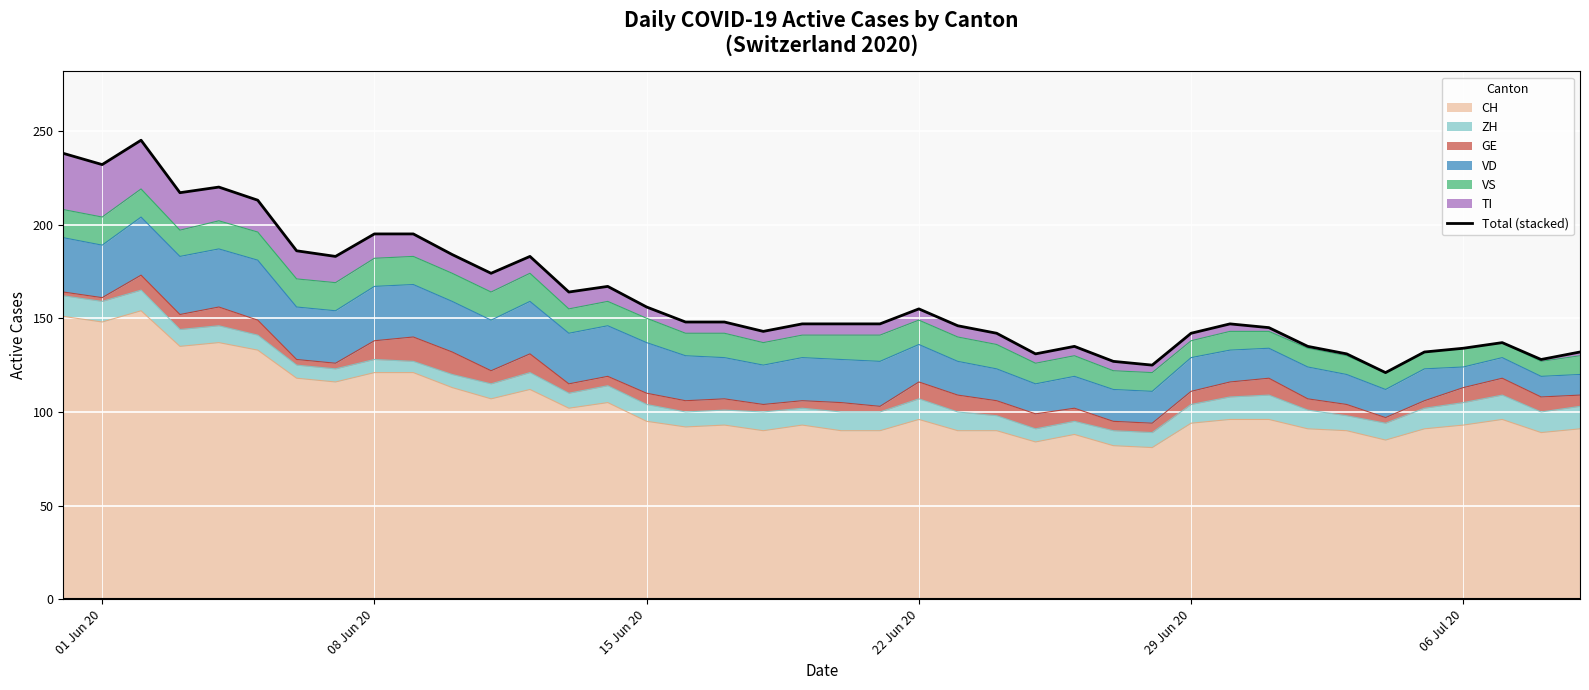

What is the greatest value displayed?

245